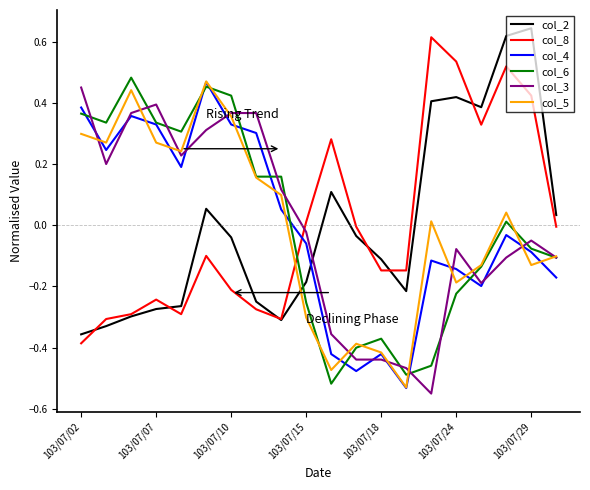

Does the chart have visible grid lines?

No